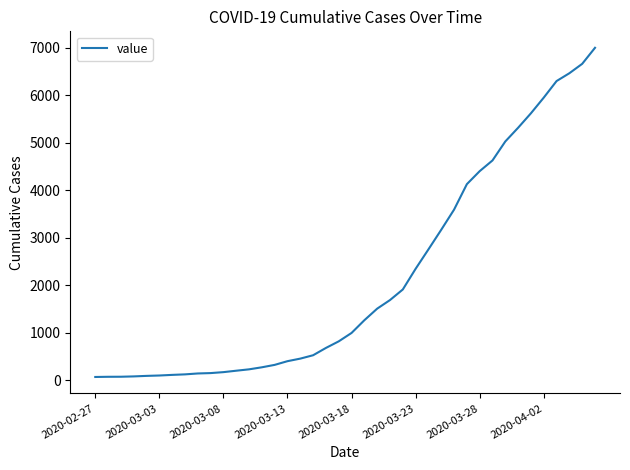

What is the maximum value shown in the chart?

7002